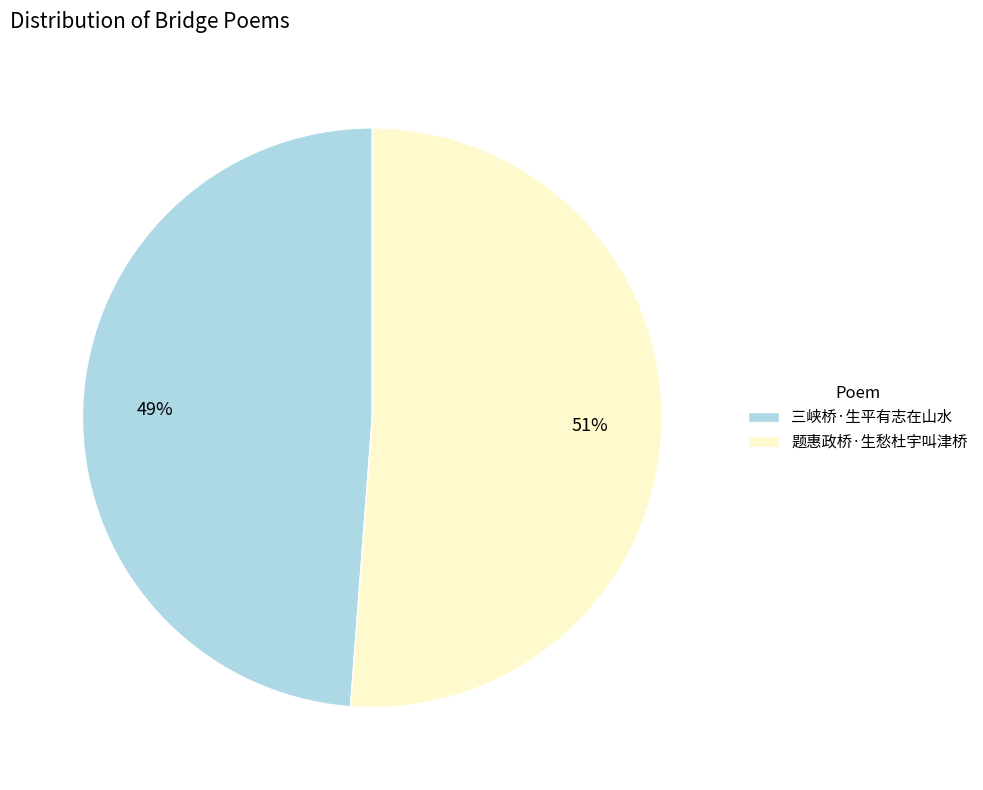

To the nearest percent, what is the average slice percentage?

50%